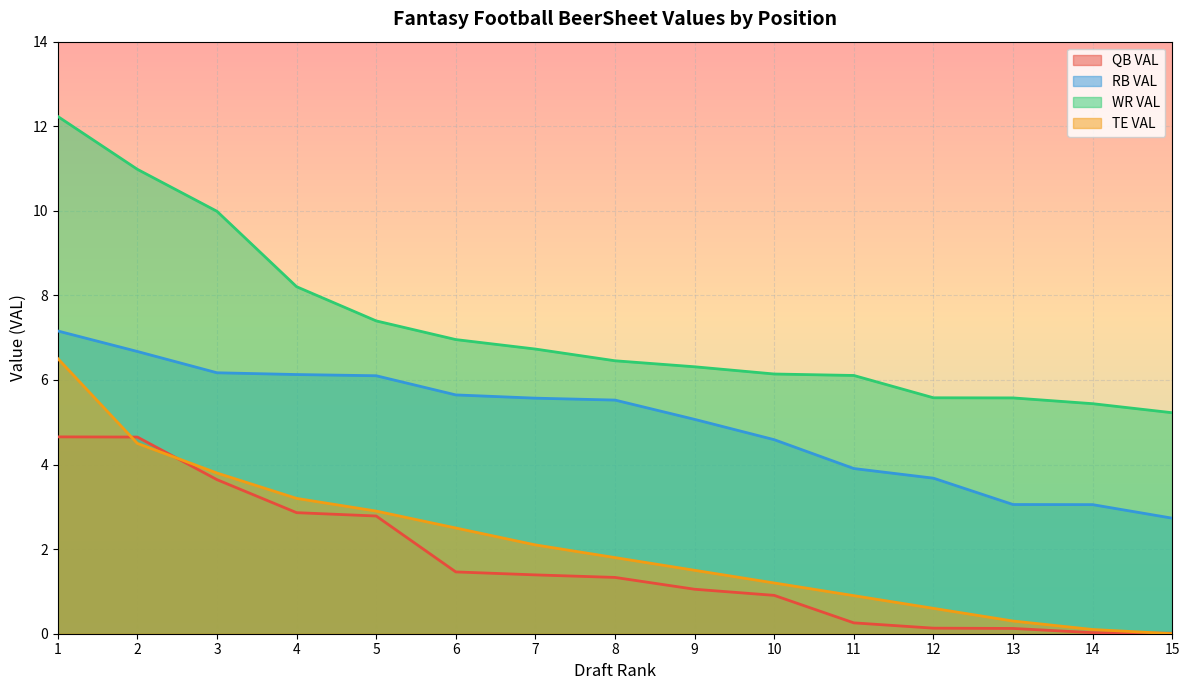

What is the difference between the second highest and second lowest values in the RB VAL series?

3.6